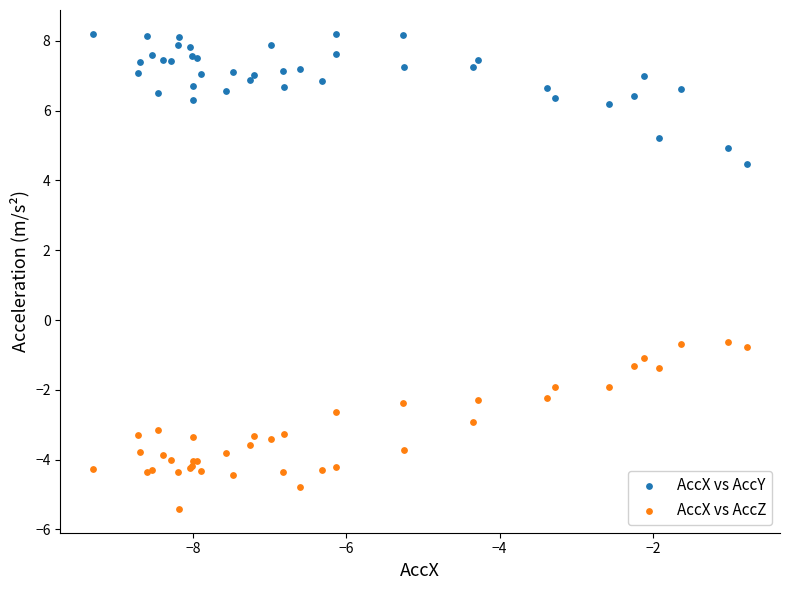

Which series contains the highest Y value?

AccX vs AccY